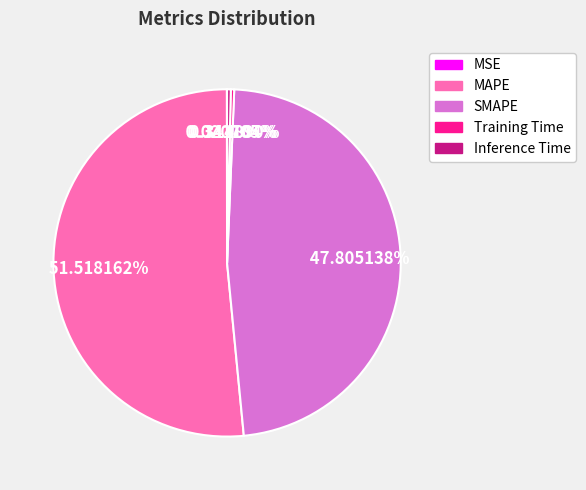

To the nearest percent, what is the average slice percentage?

20%